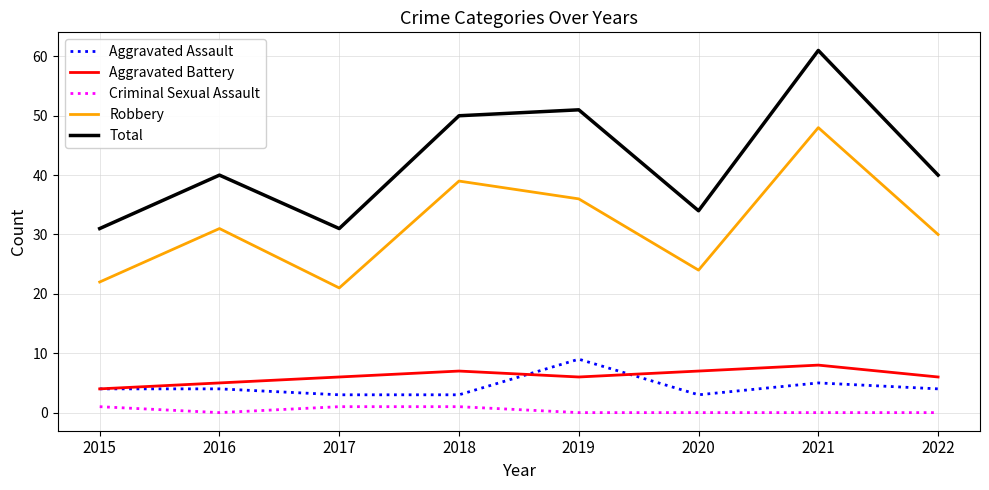

The Total series shows 25 at 2022. True or false?

False